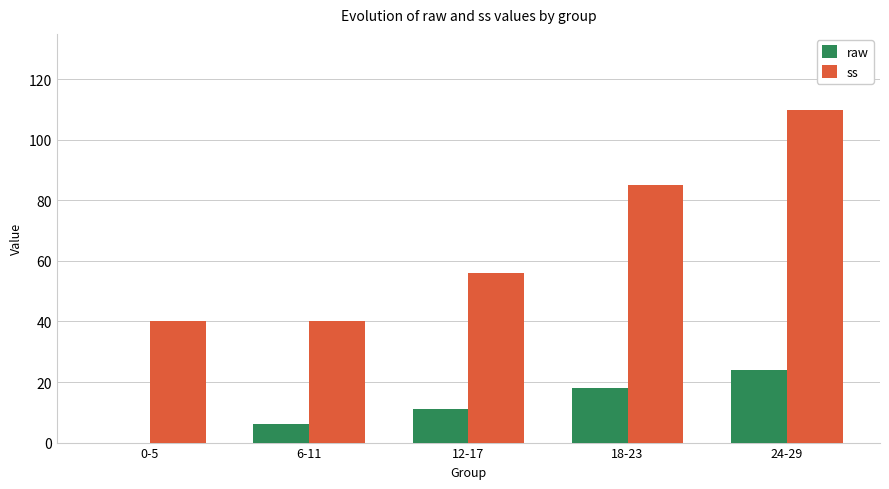

What is the maximum value for raw?

24